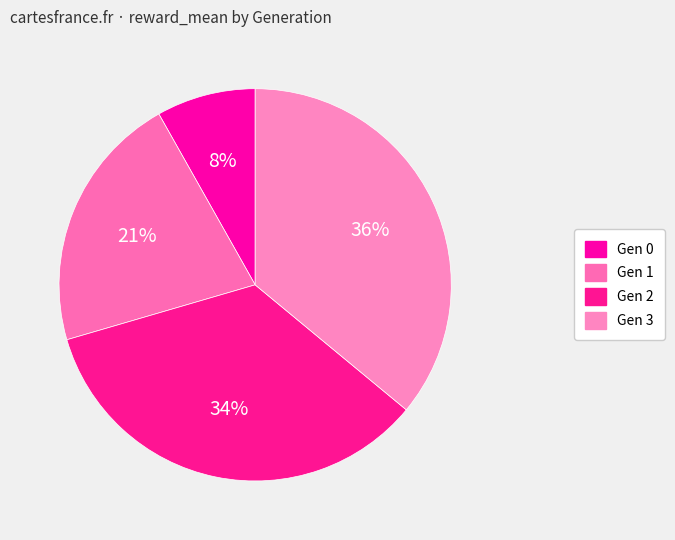

How many segments does this pie chart have?

4